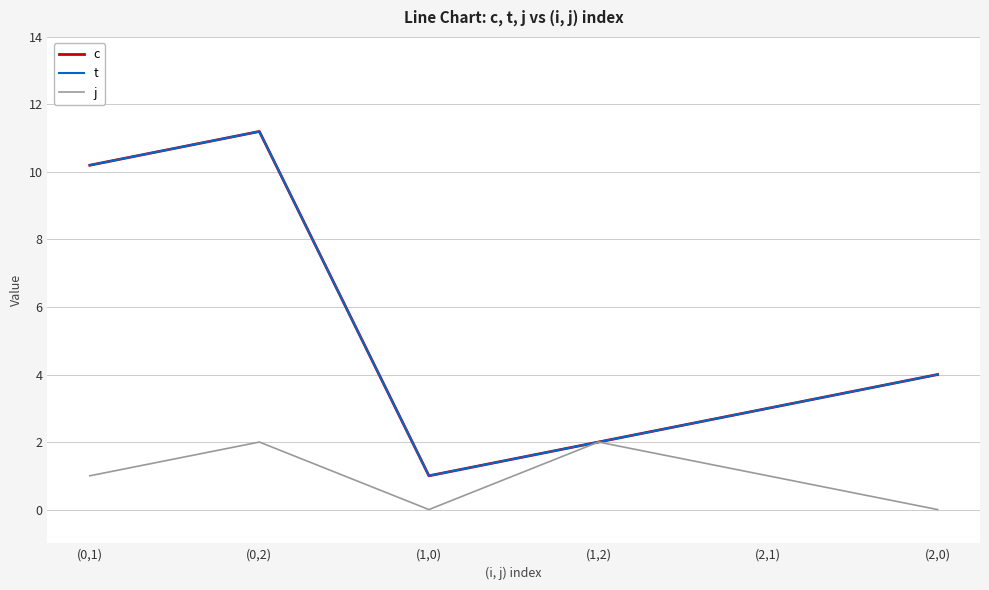

Reading left to right, what are all the values shown in this chart?

c: 10.2	11.2	1.0	2.0	3.0	4.0
t: 10.2	11.2	1.0	2.0	3.0	4.0
j: 1.0	2.0	0.0	2.0	1.0	0.0